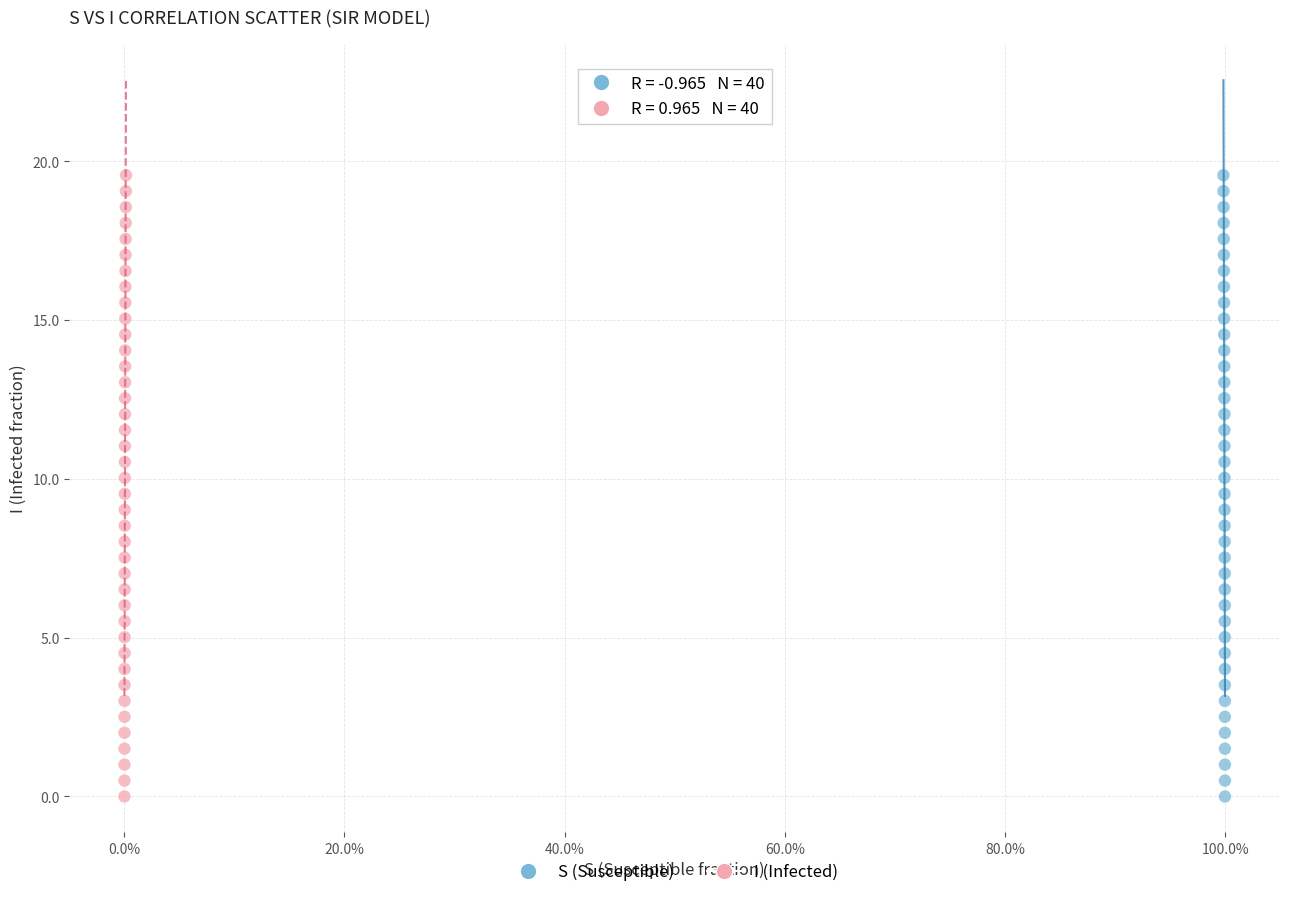

What are all the series names shown in the legend?

S (Susceptible), I (Infected)